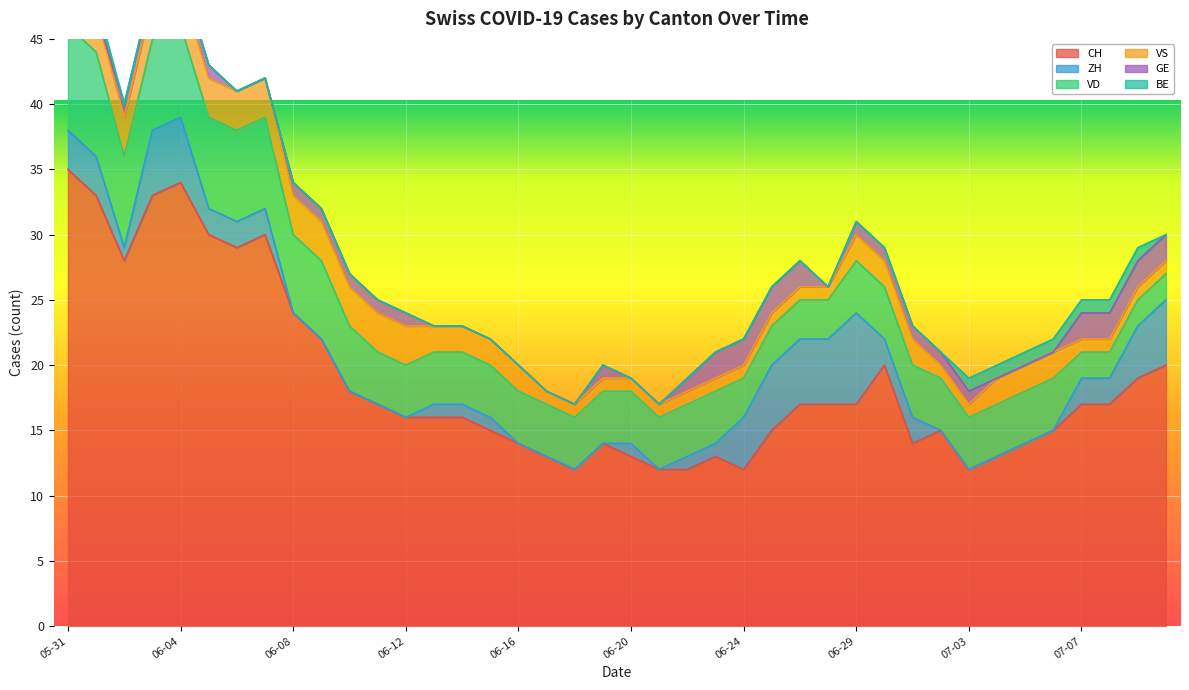

What is the difference between the GE values at 2020-06-04 and 2020-06-07?

1